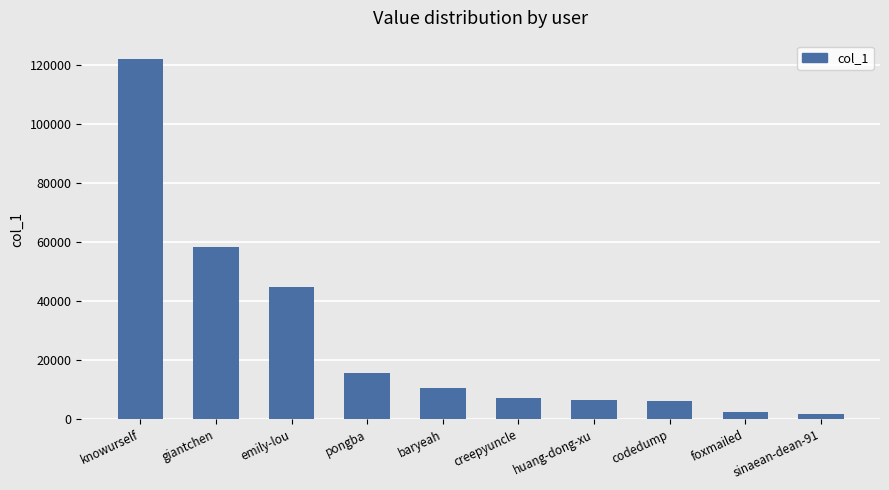

What is the greatest value displayed?

122027